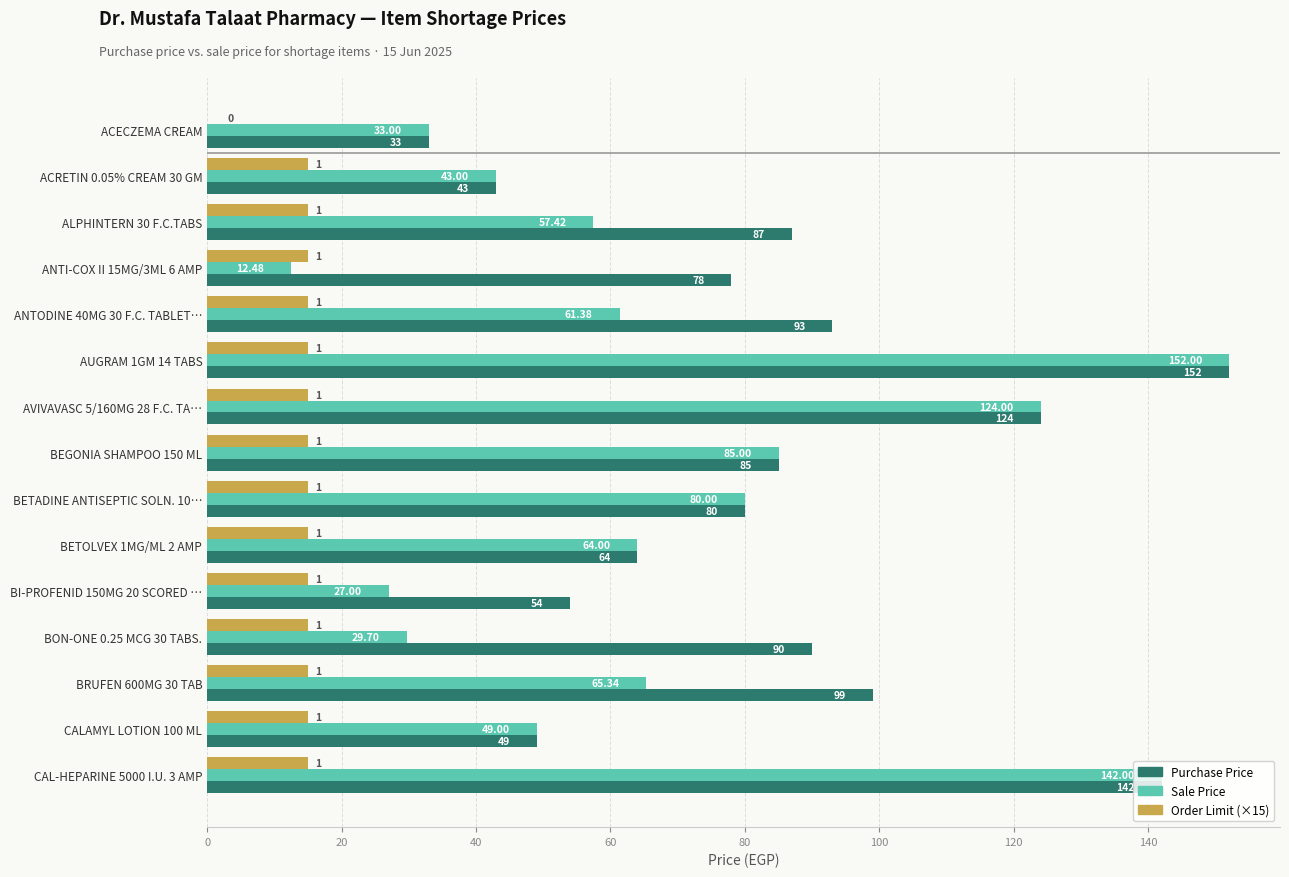

Which series has the largest total across all categories?

Purchase Price